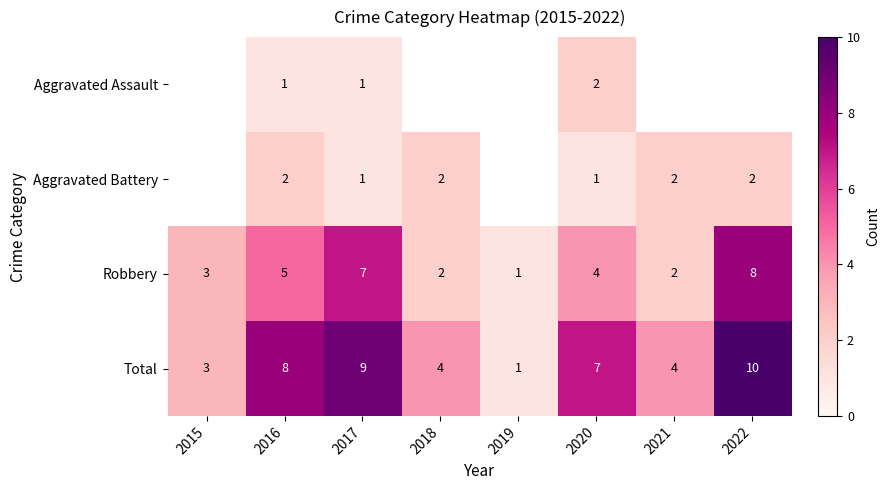

What is the spread (max minus min) of values at 2016?

7